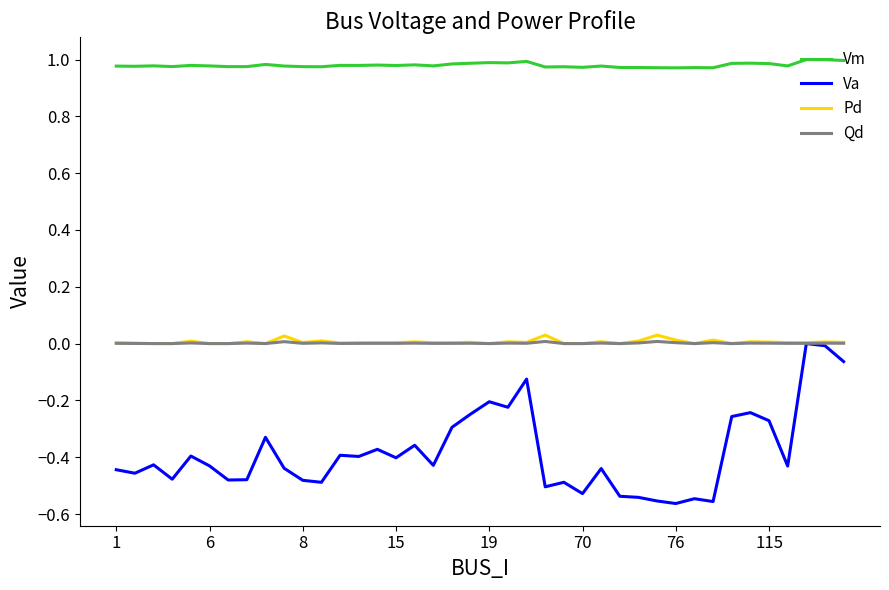

Which series has the largest total across all categories?

Vm